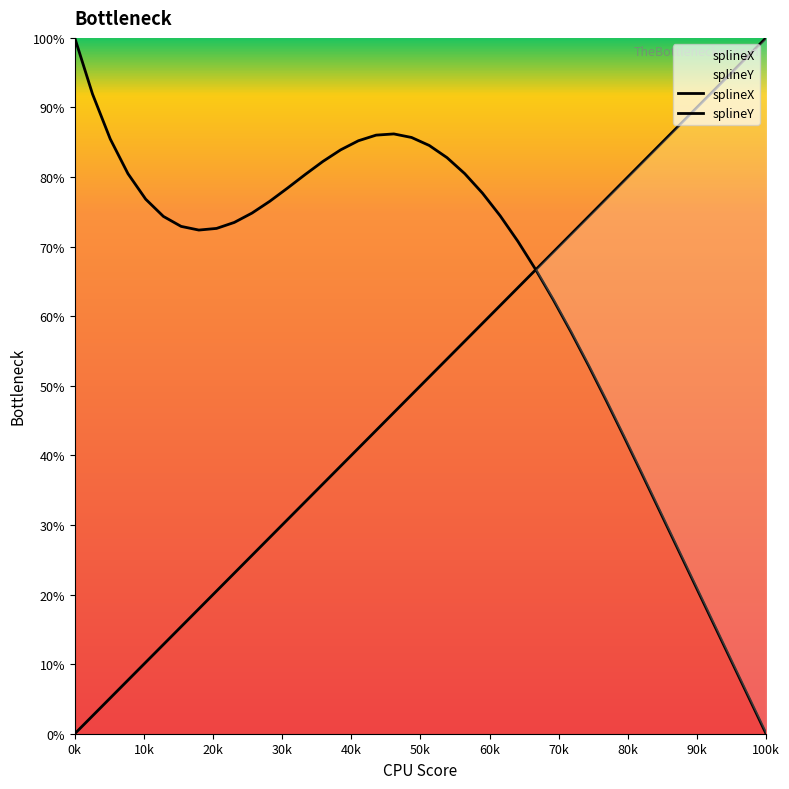

What position from the left is 33?

34